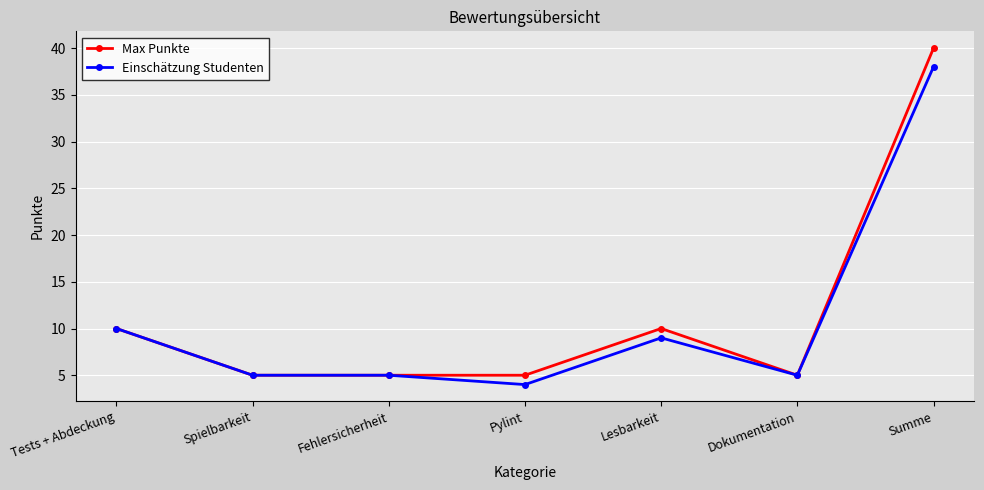

What is the total value across all series at Summe?

78